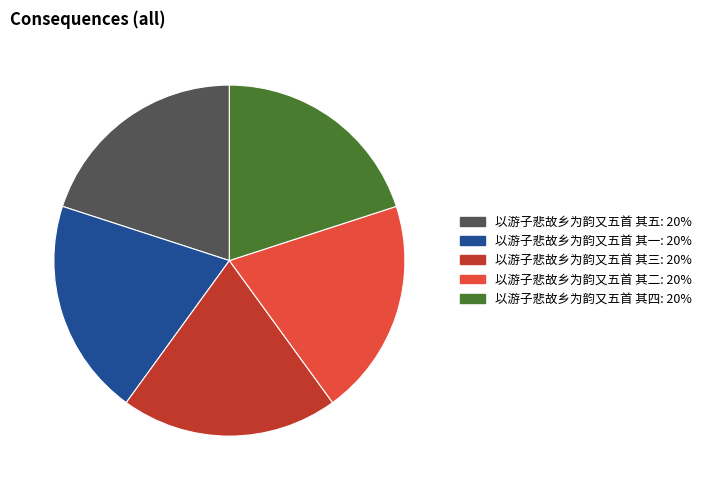

Does 以游子悲故乡为韵又五首 其一 represent more than half of the total?

No